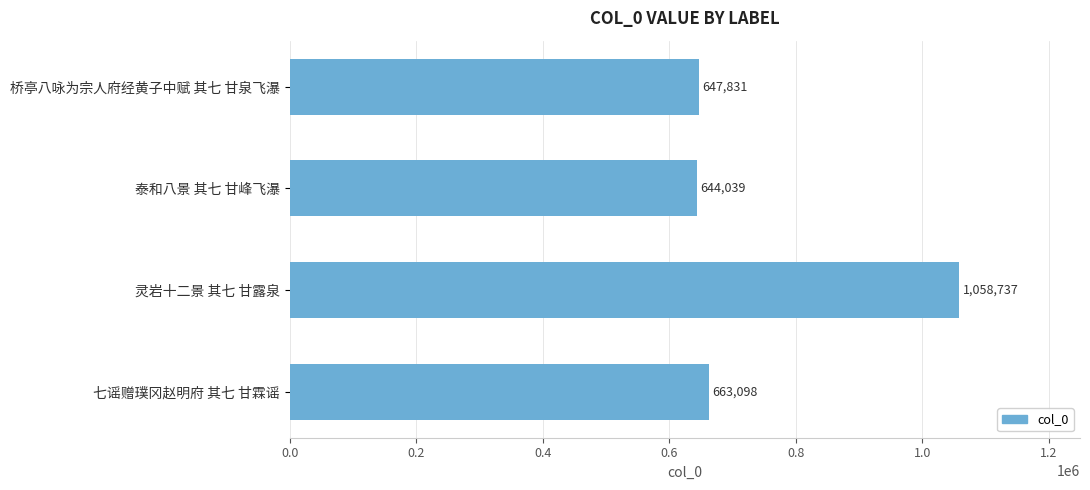

How many categories are shown in the chart?

4